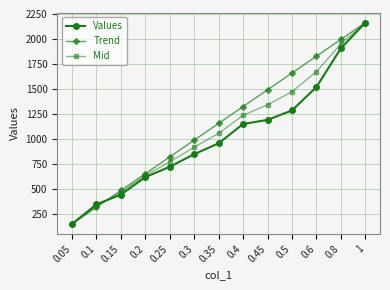

Between 0.2 and 0.5, which series saw the biggest shift?

Trend